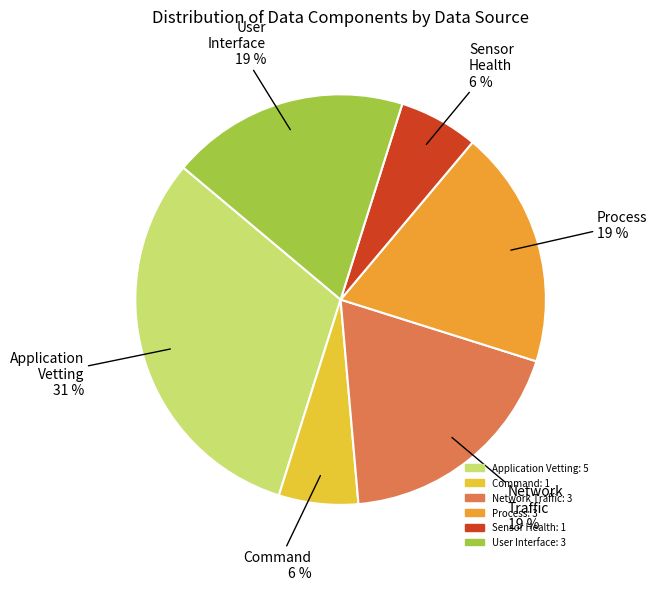

Is there a majority slice in this chart?

No